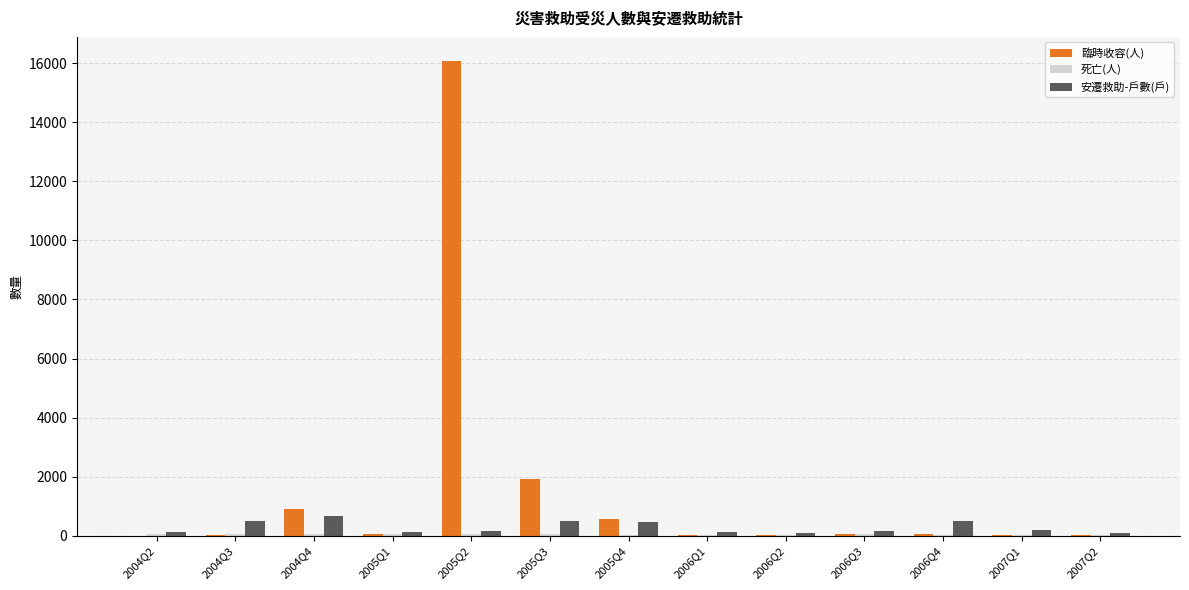

Which label corresponds to the largest value in the chart?

2005Q2